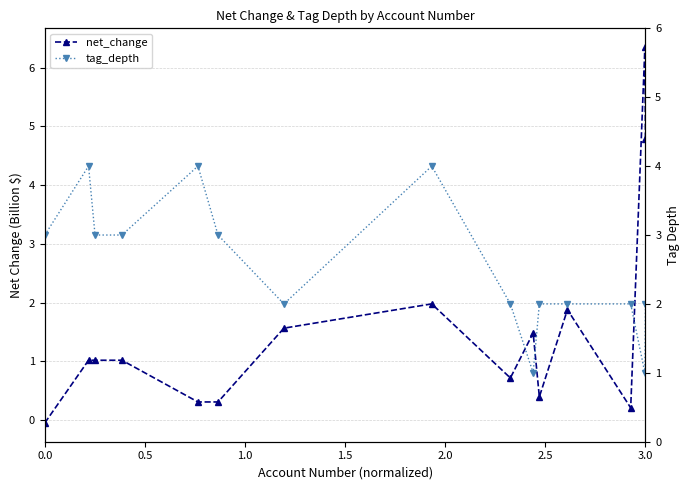

What is the difference between the second highest and minimum values in the net_change series?

4.8